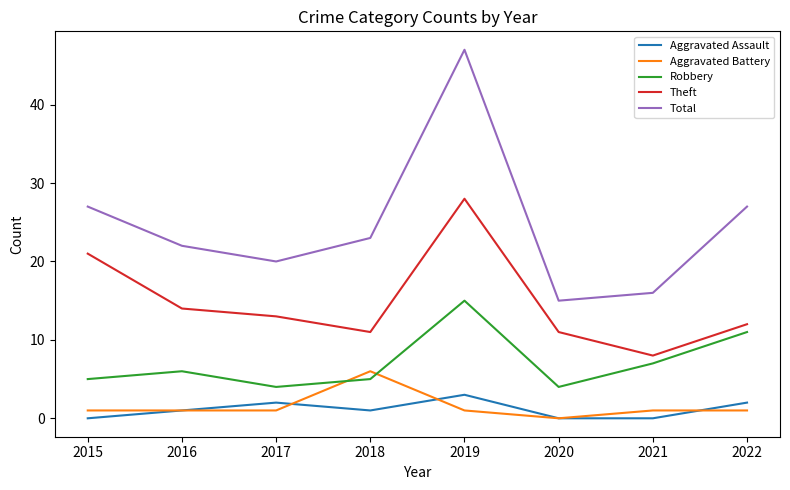

Which series changed the most between 2017 and 2021?

Theft